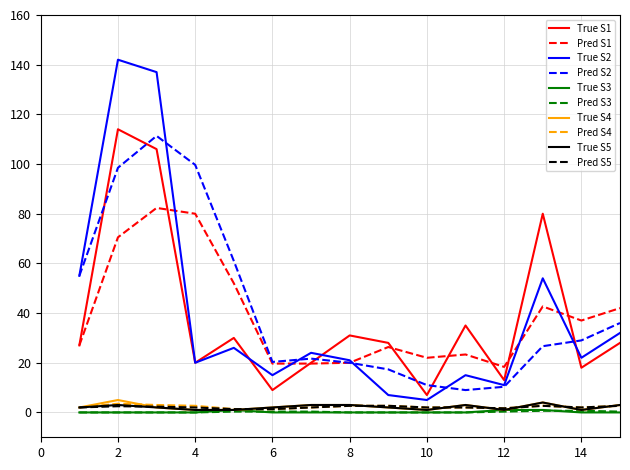

What is the maximum value shown in the chart?

142.0